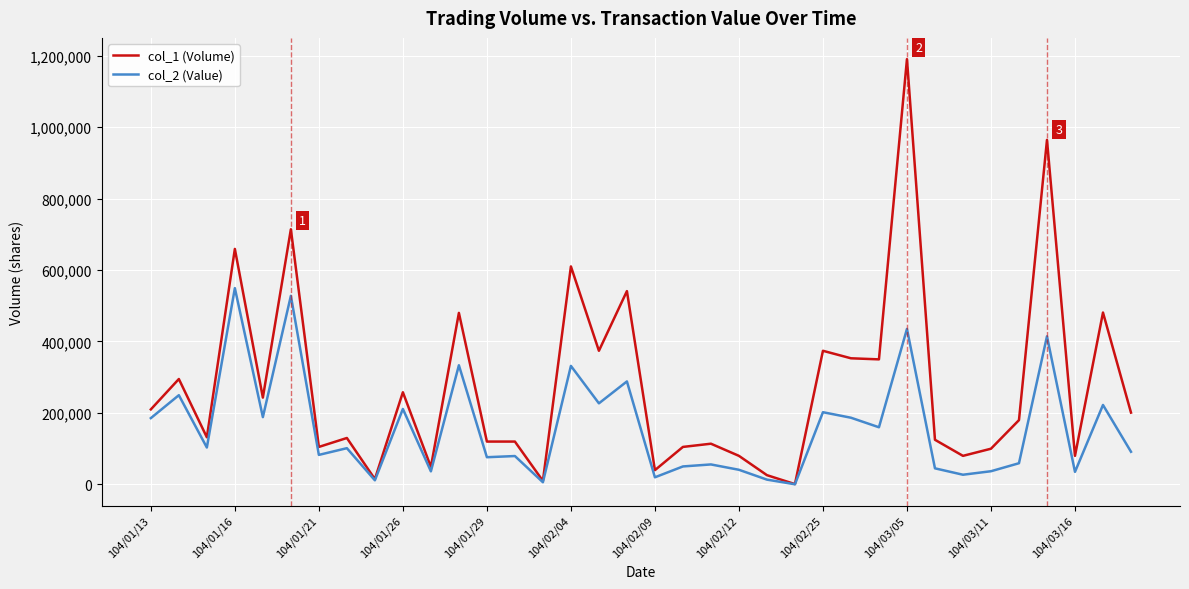

Rank the series by their maximum value, from lowest to highest.

col_2 (Value), col_1 (Volume)